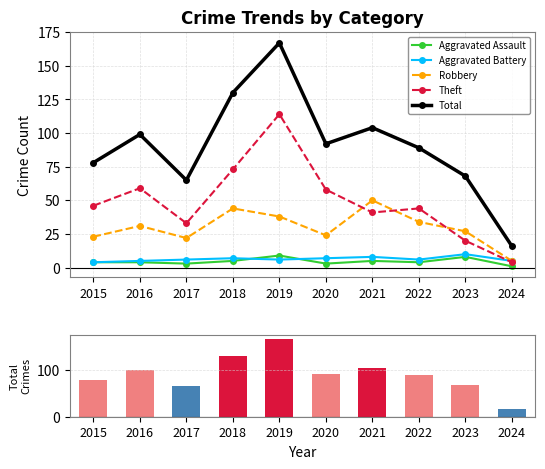

Which category has the highest value across all series?

2019